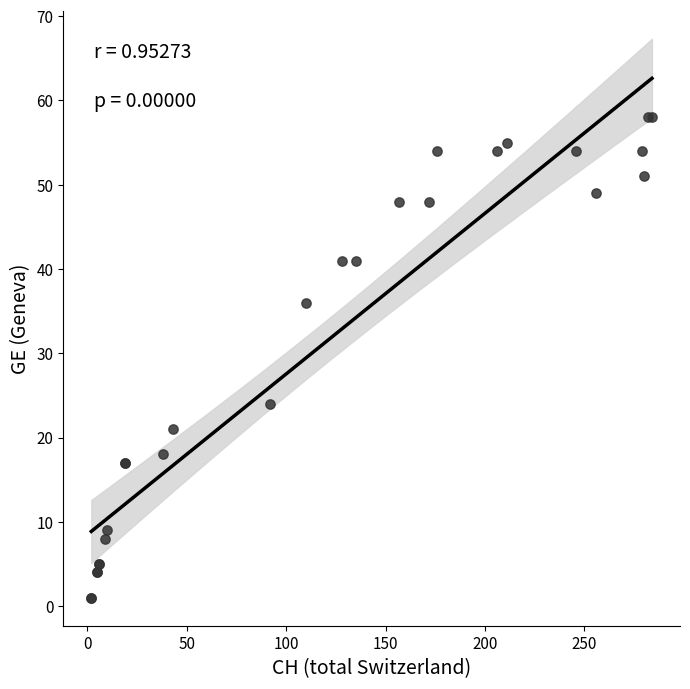

What Y value in the scatter plot is closest to 29?

24